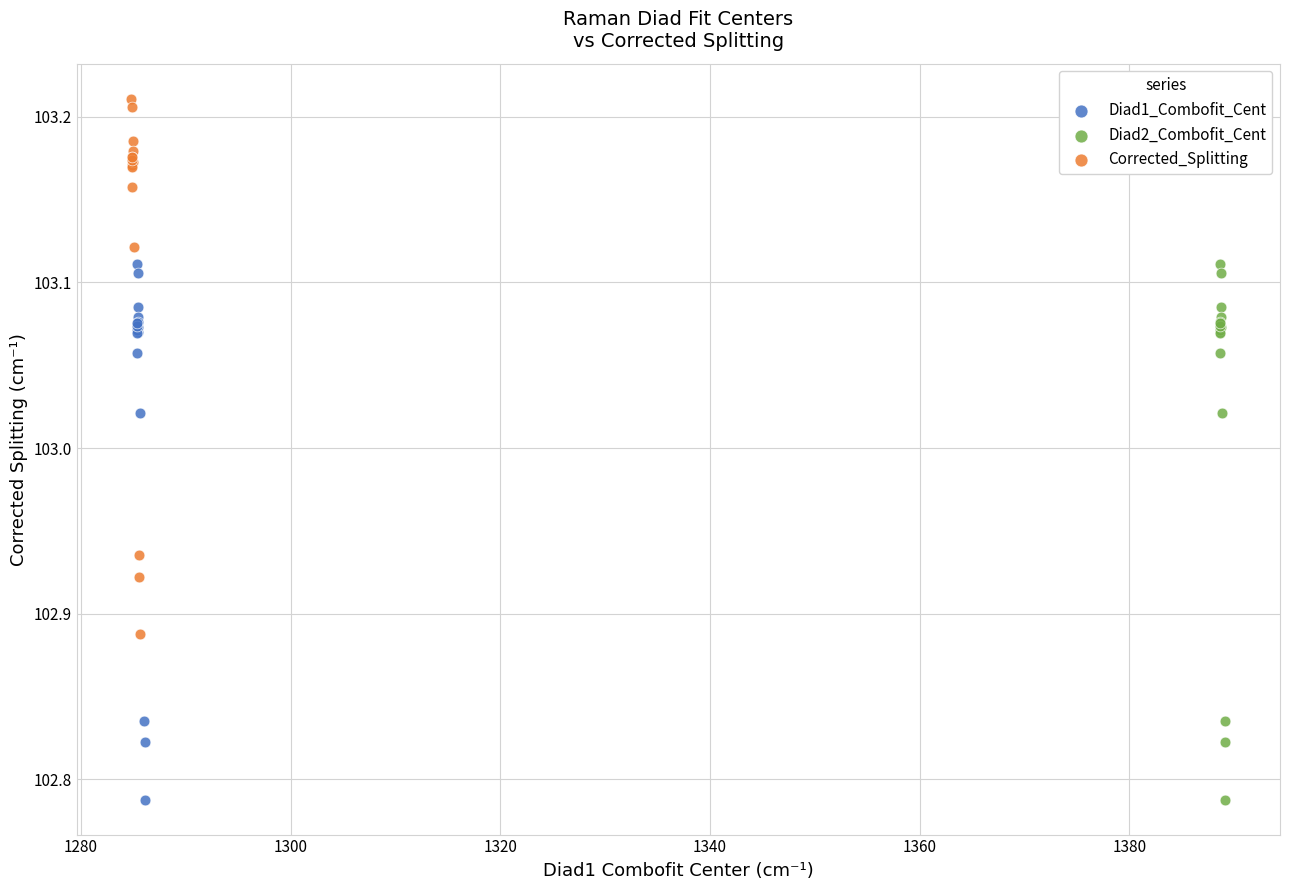

Which series contains the highest Y value?

Corrected_Splitting